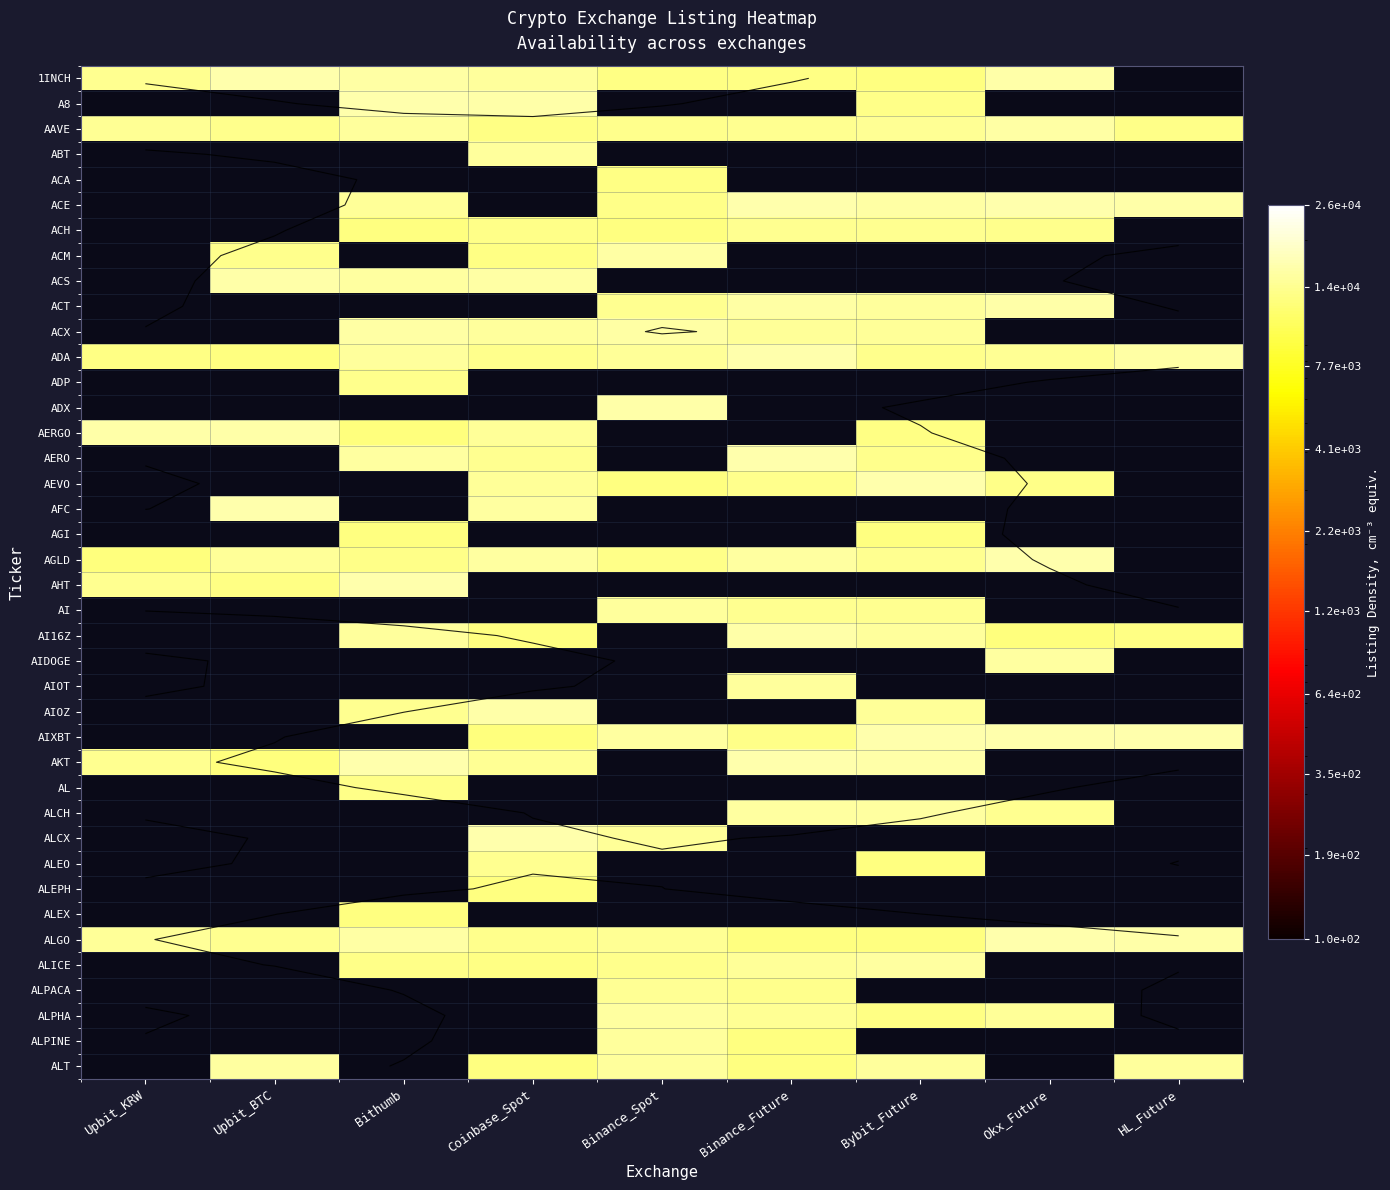

Which has a higher value, Bybit_Future or Binance_Spot?

Binance_Spot